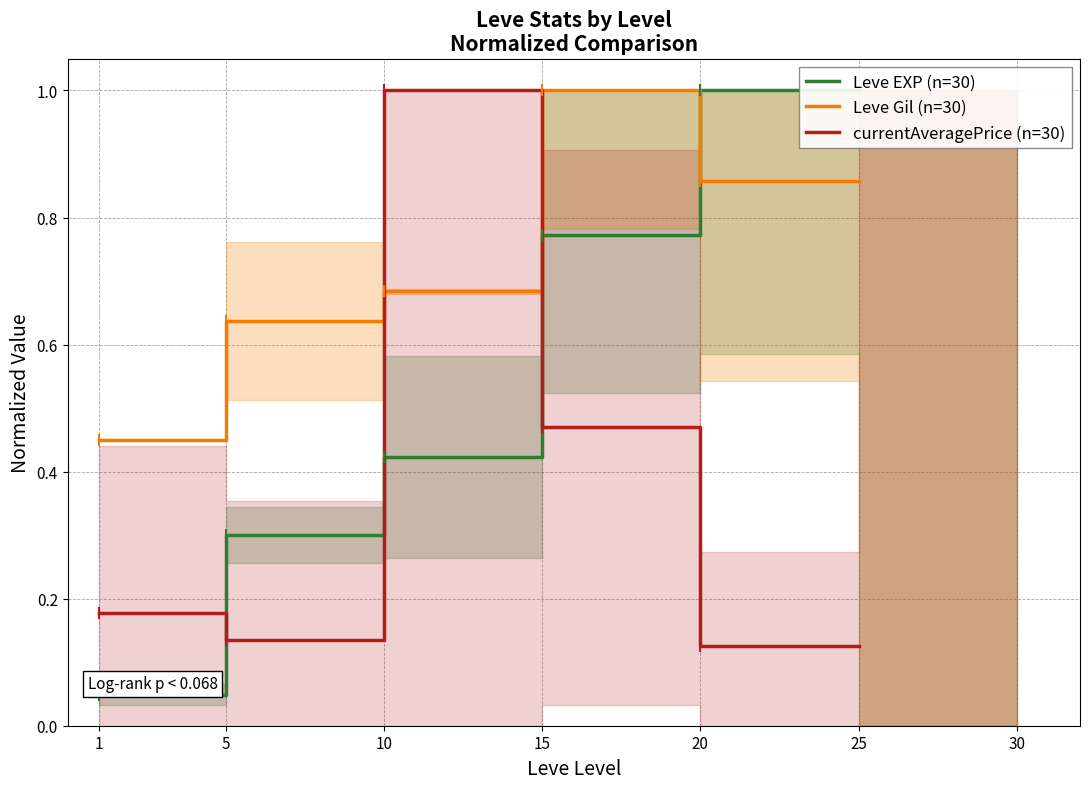

At how many categories does at least one series exceed 0?

5